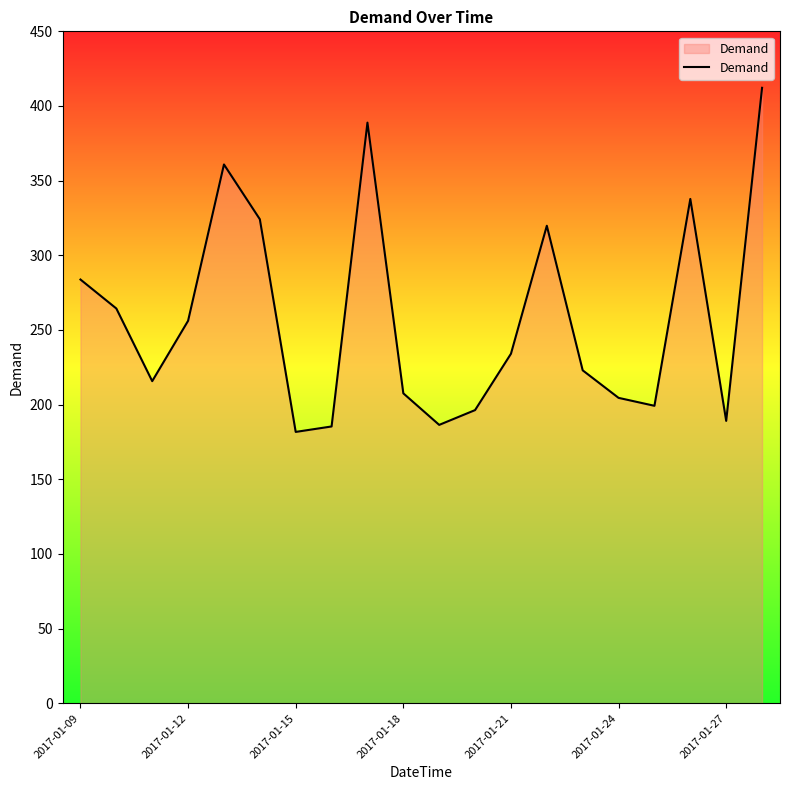

What is the minimum value shown in the chart?

181.7